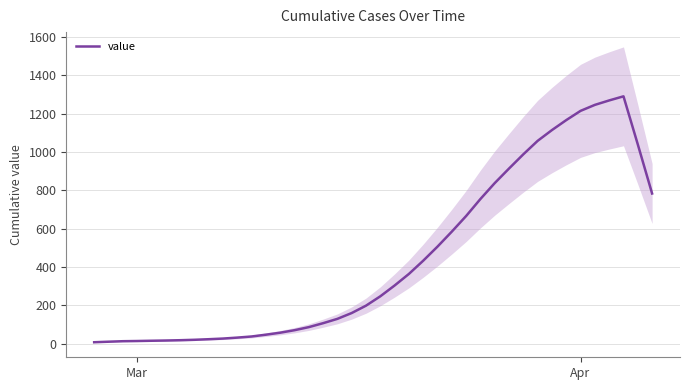

What is the maximum value for value?

1289.6